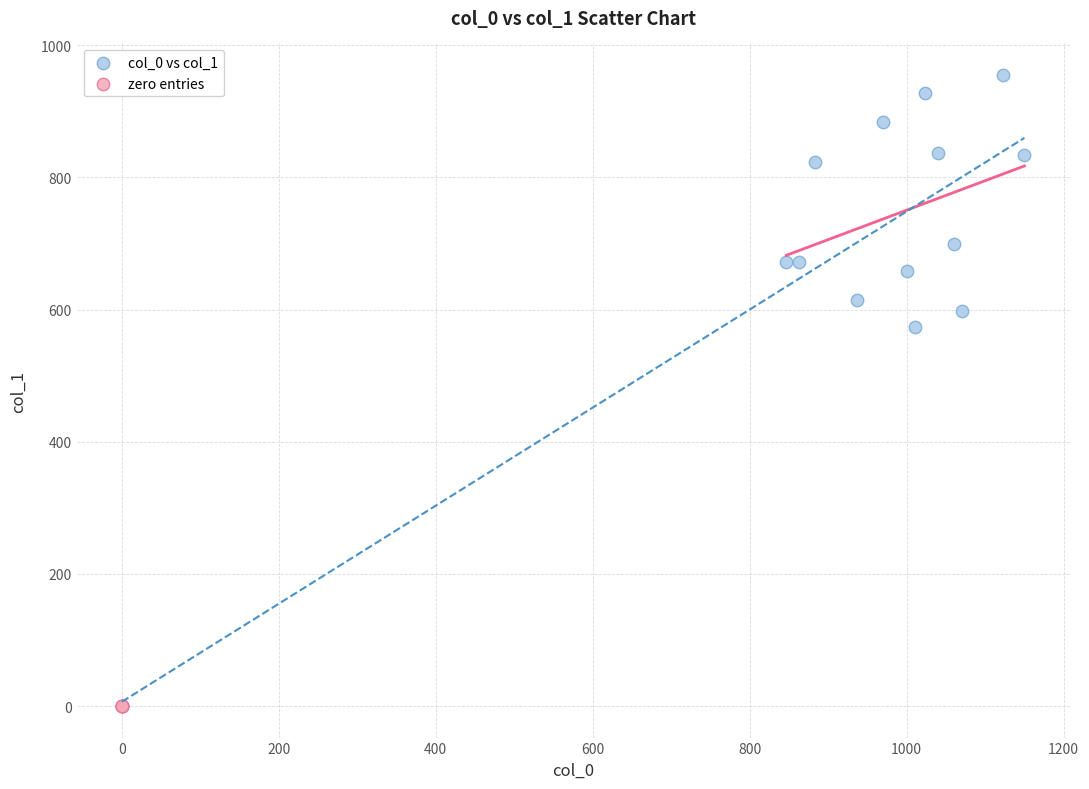

Which series contains the lowest Y value?

zero entries